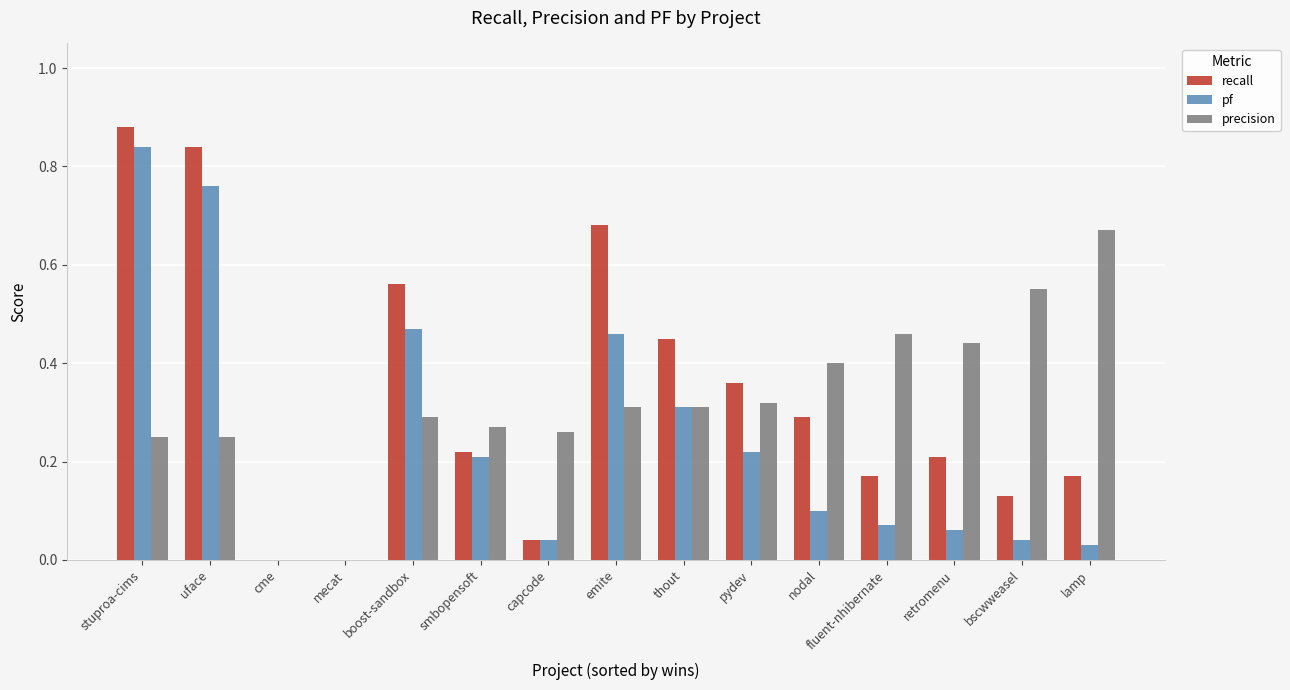

Which category has the highest value in the pf series?

stuproa-cims